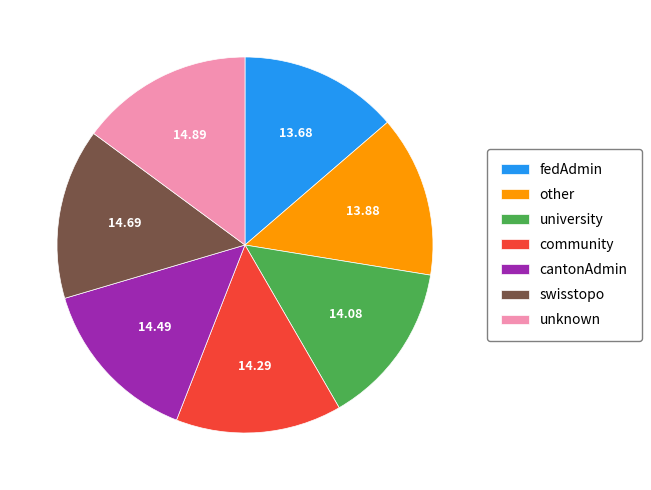

Between community and fedAdmin, which is larger?

community